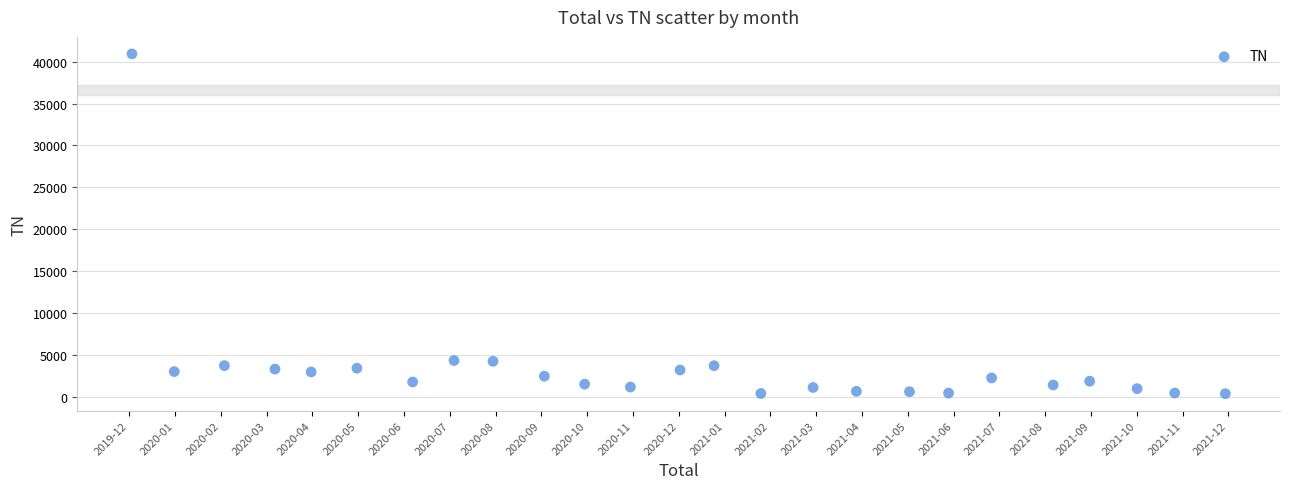

What is the range of Y values (max minus min)?

40599